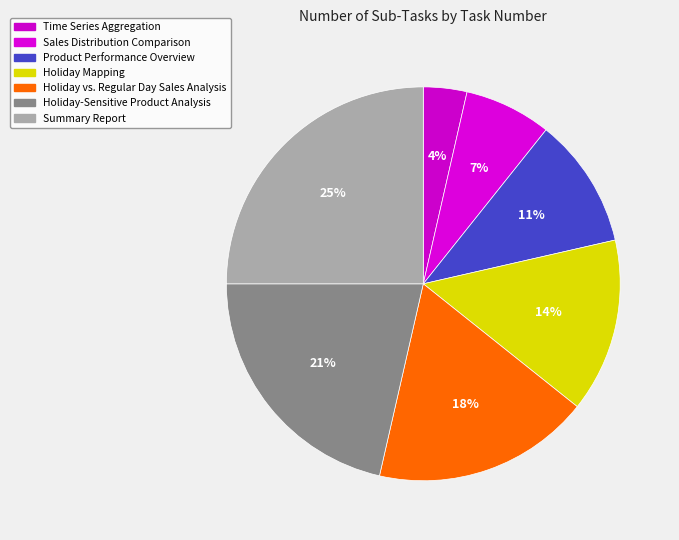

How many segments does this pie chart have?

7